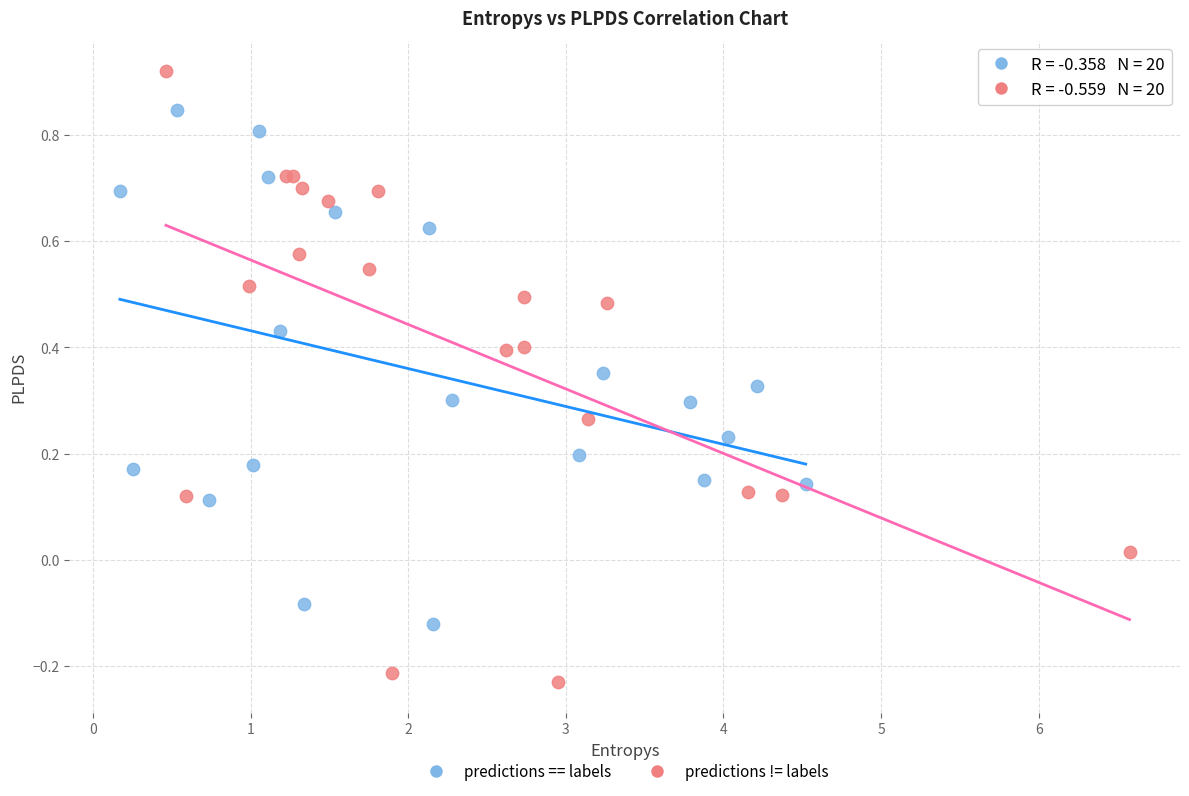

Which series has the widest spread of Y values?

predictions != labels